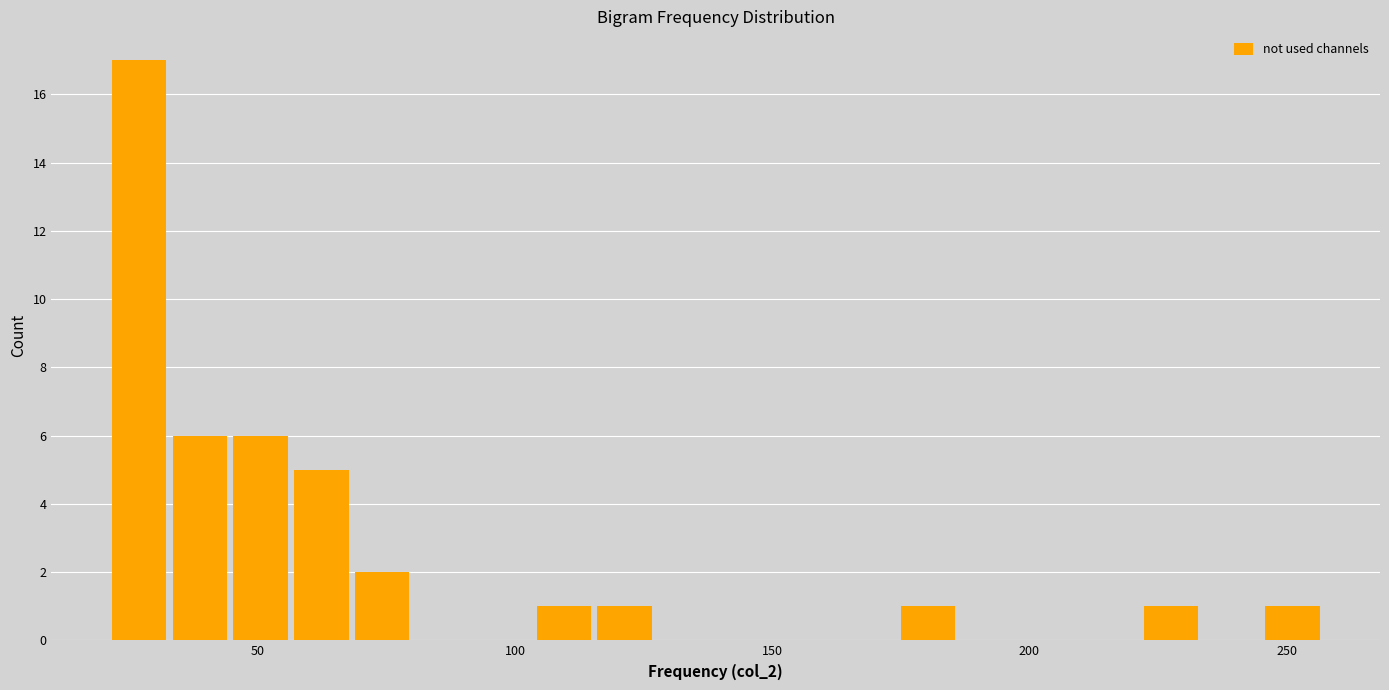

Read against the x-axis, roughly where is the centre of the tallest bar?

25